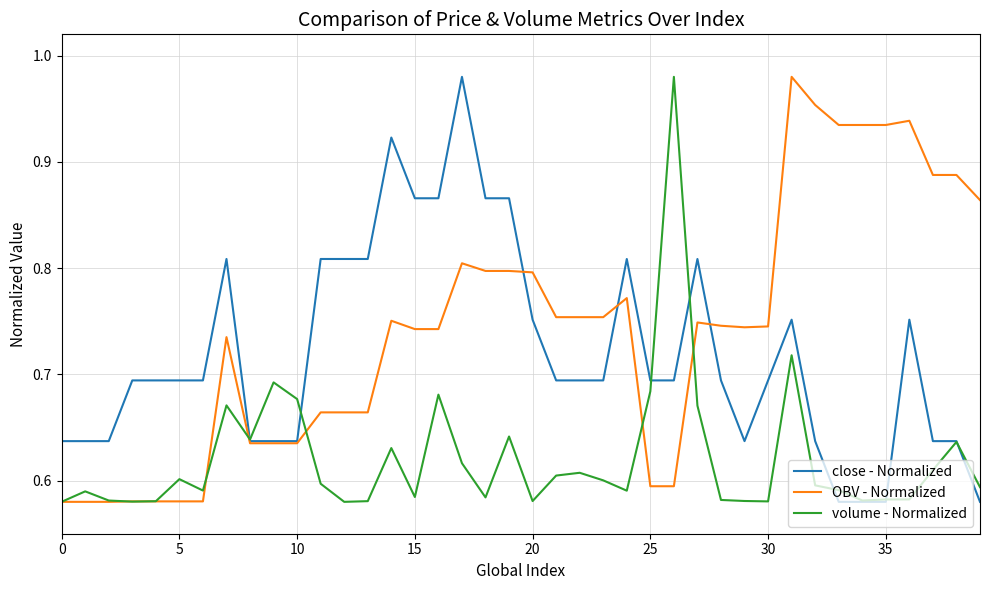

List the series in order of their overall mean, highest first.

OBV - Normalized, close - Normalized, volume - Normalized